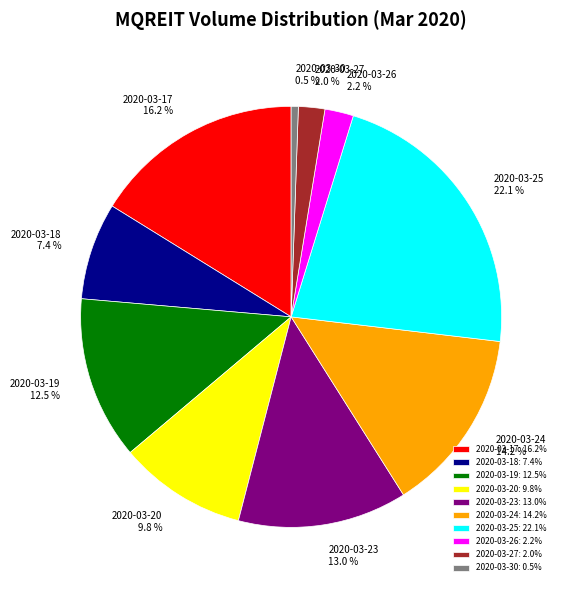

Approximately how many times larger is the value at 2020-03-18 compared to 2020-03-19?

0.6